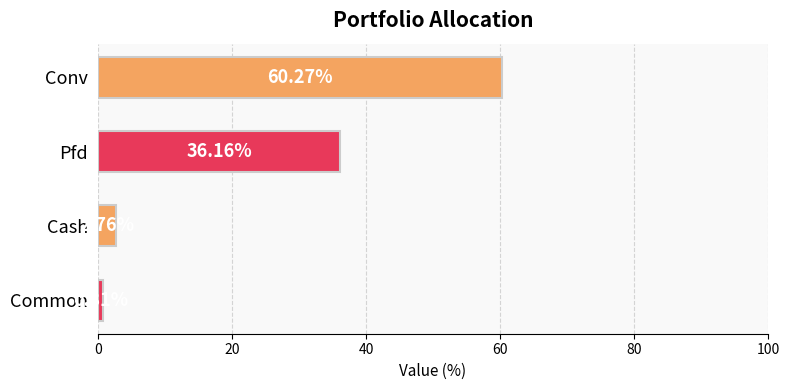

Between Pfd and Cash, which is larger?

Pfd